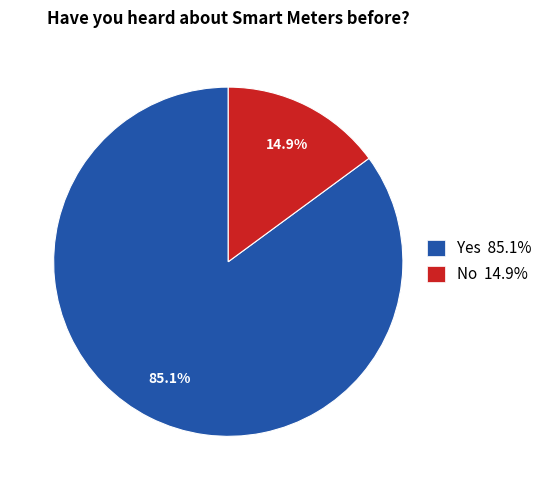

What is the largest slice in the pie chart?

Yes